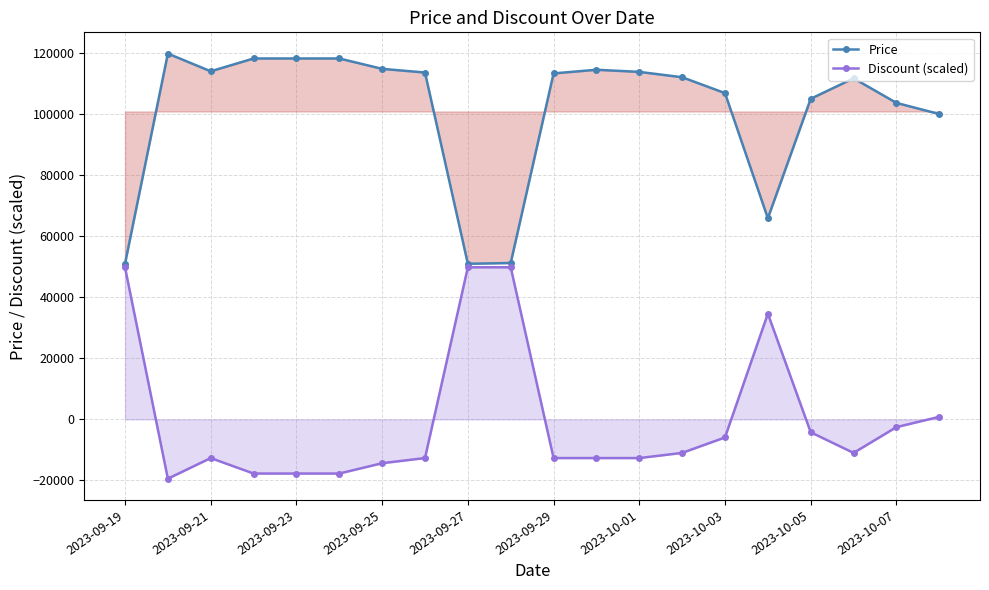

Does the chart have visible grid lines?

Yes